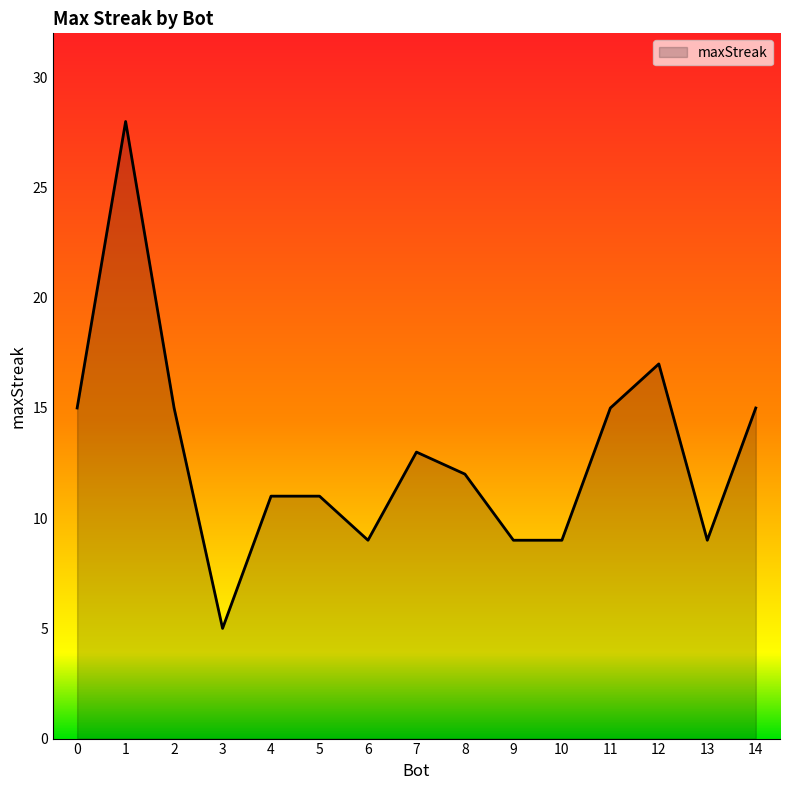

What is the change in value from 8 to 13?

-3